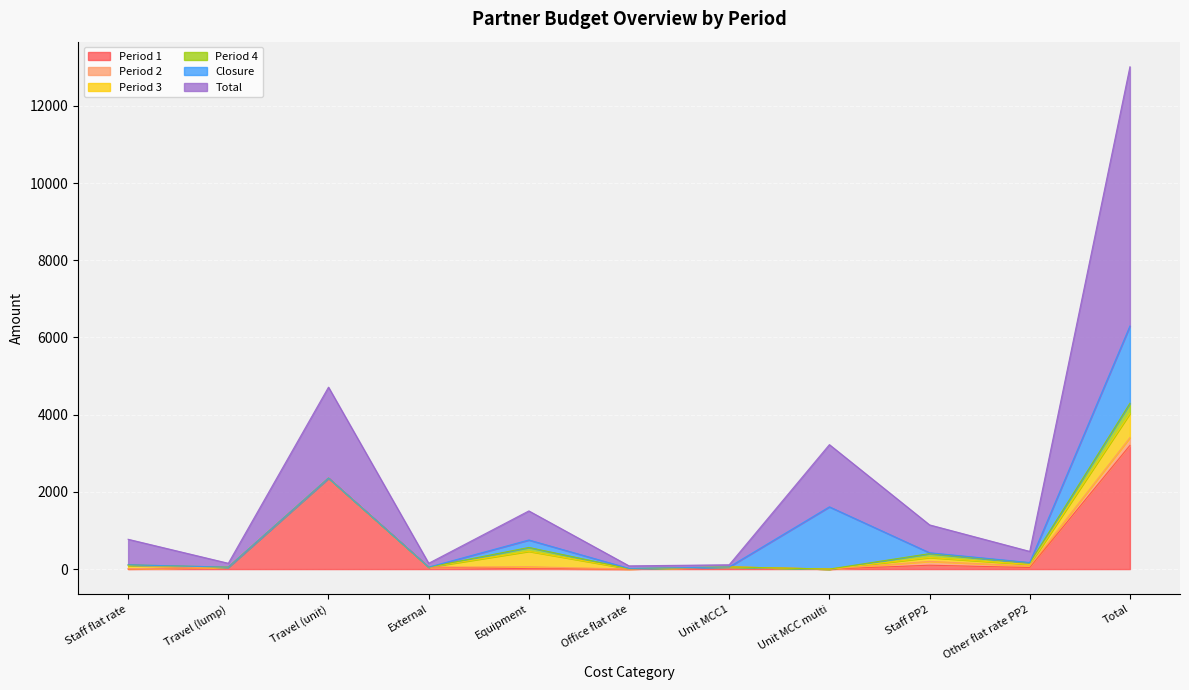

What is the highest value of the Closure series?

2000.5